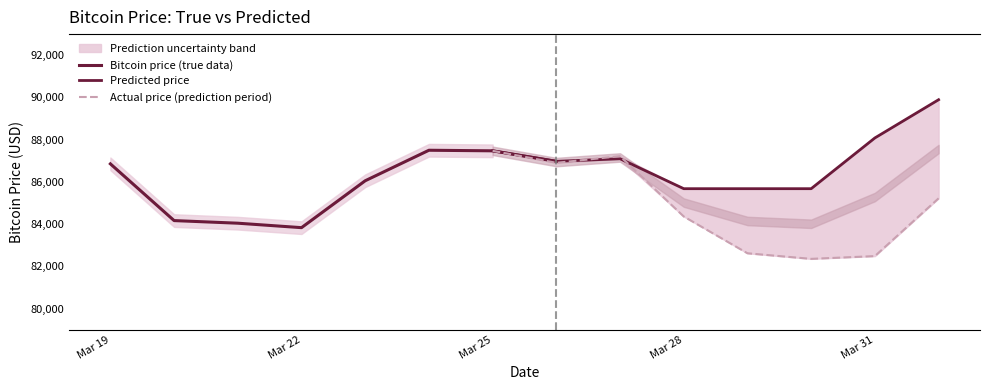

What is the difference between the second highest and second lowest values in the Bitcoin price (true data) series?

3428.5